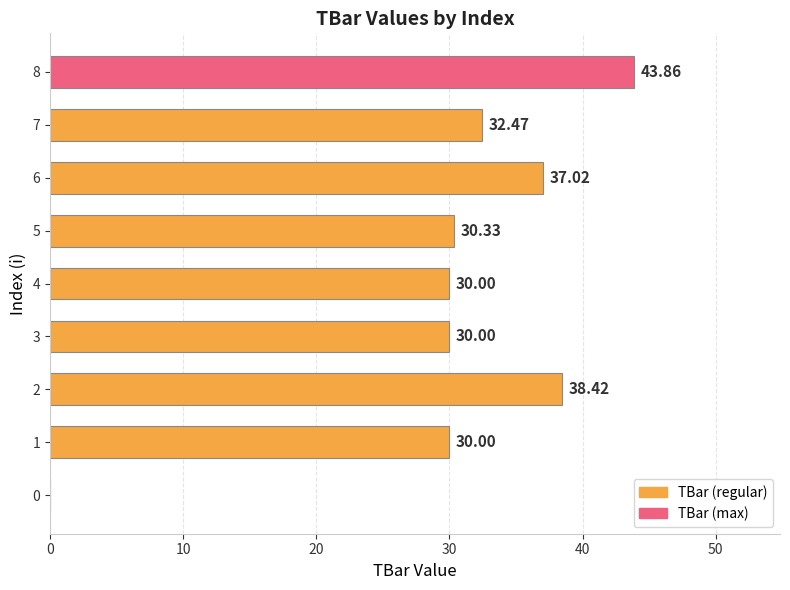

What is the sum of the values at 3 and 1?

60.0